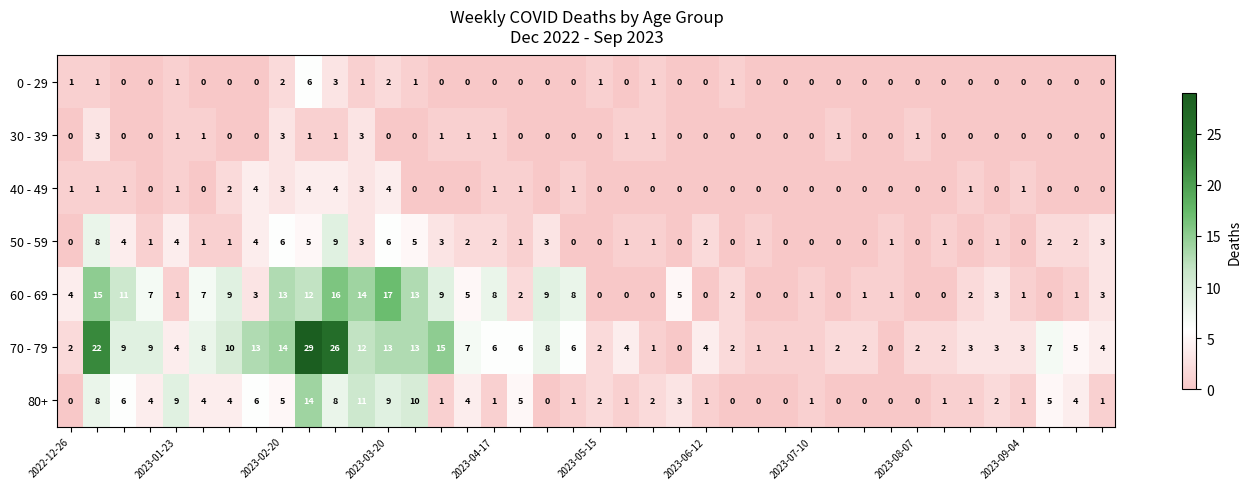

Count the 0 - 29 values in the range 0 to 1.

36